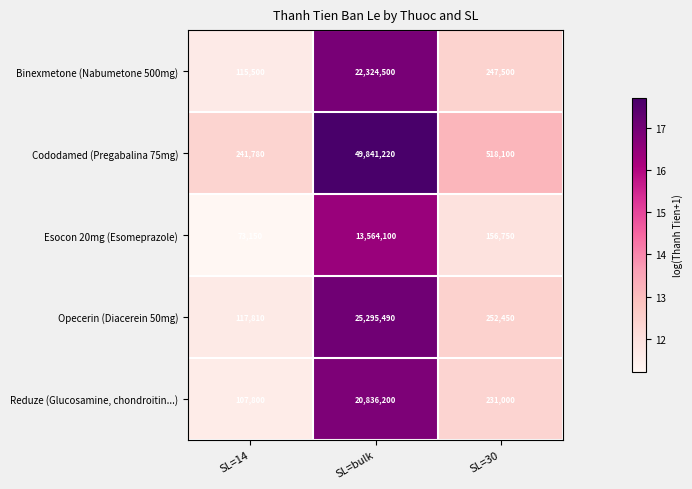

Rank the categories by Esocon 20mg (Esomeprazole) value from highest to lowest.

SL=bulk, SL=30, SL=14